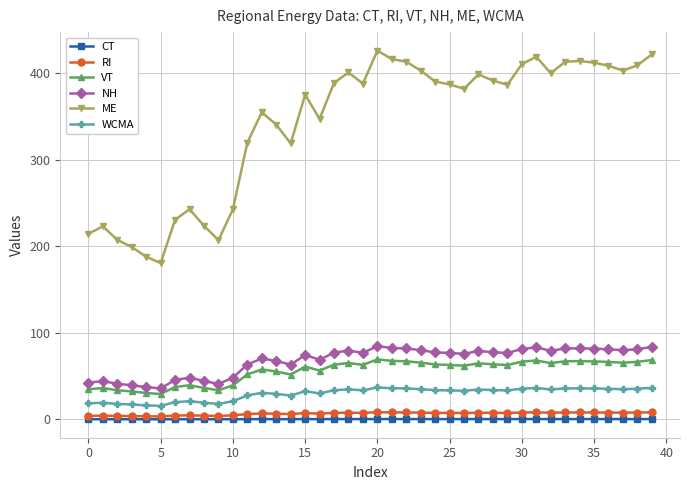

What is the maximum value for NH?

84.6